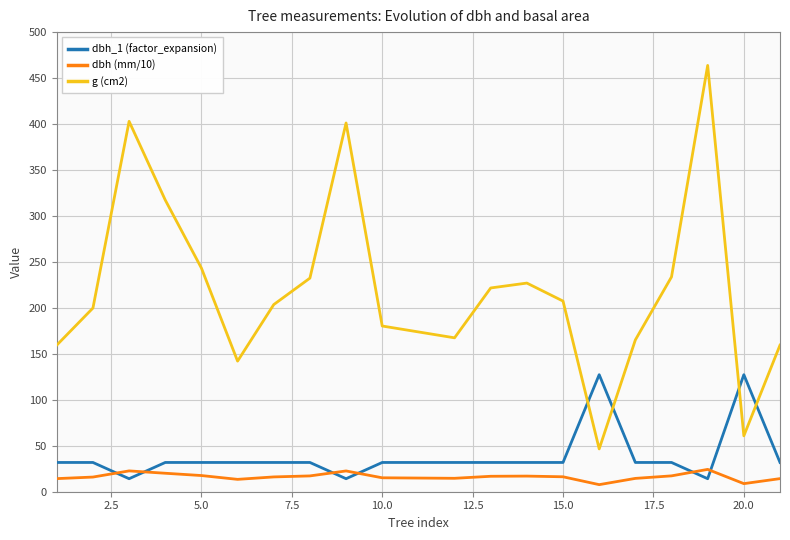

True or false: g (cm2) and dbh (mm/10) intersect in this chart.

False